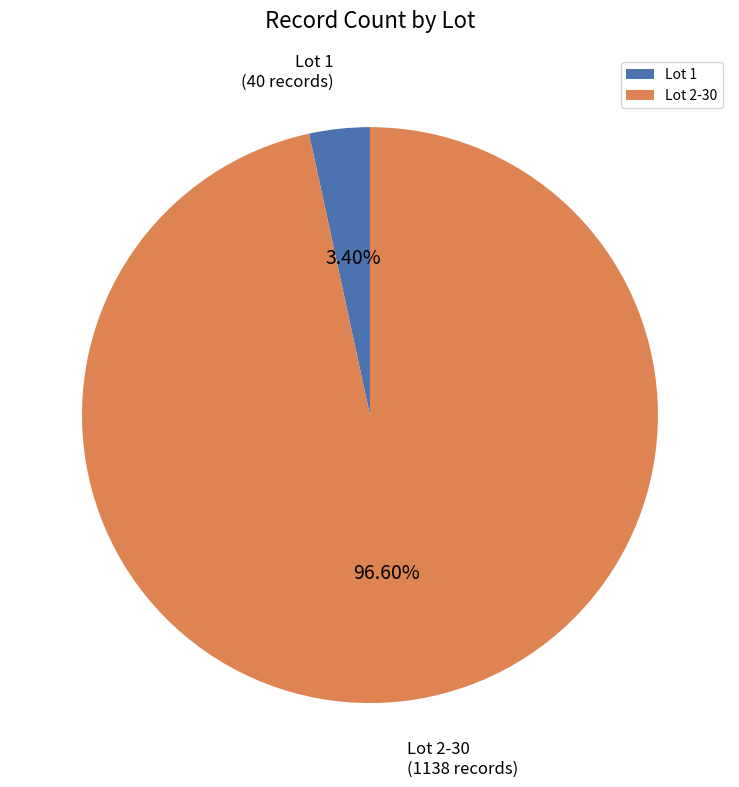

Do Lot 1 and Lot 2-30 together represent more than half of the pie?

Yes